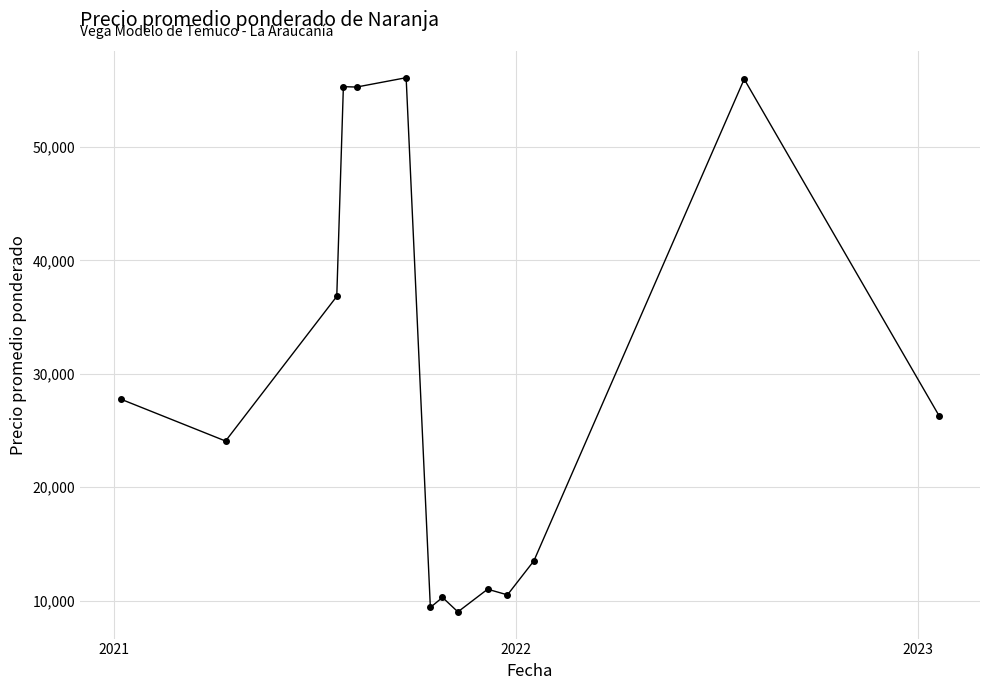

What is the smallest value displayed?

9000.0